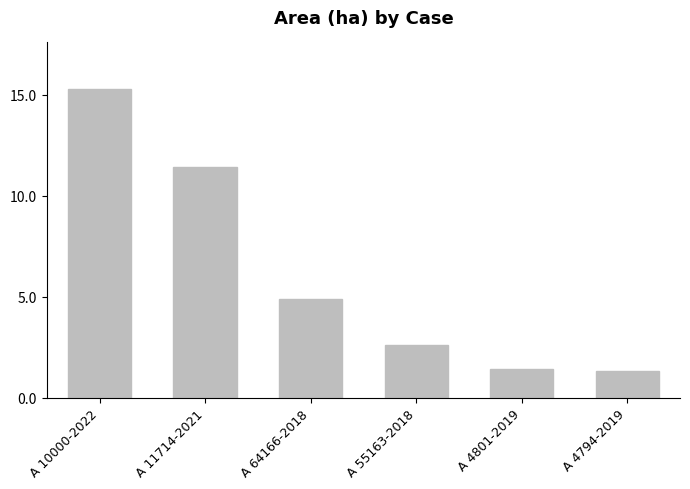

Reading right to left, extract all data points from this chart.

1.3	1.4	2.6	4.9	11.4	15.3